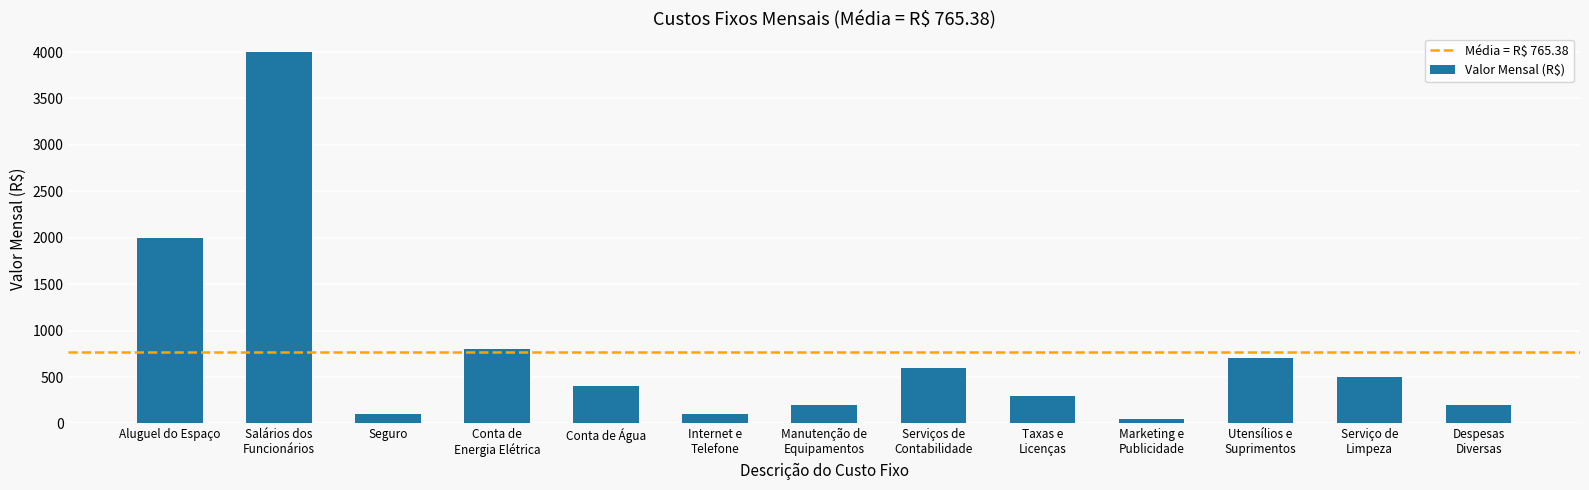

Which has a higher value, Internet e
Telefone or Aluguel do Espaço?

Aluguel do Espaço